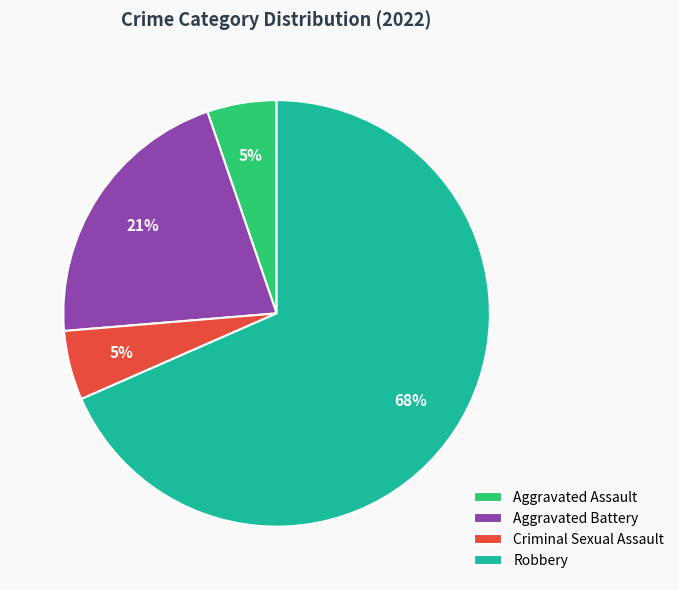

Does Robbery represent more than half of the total?

Yes